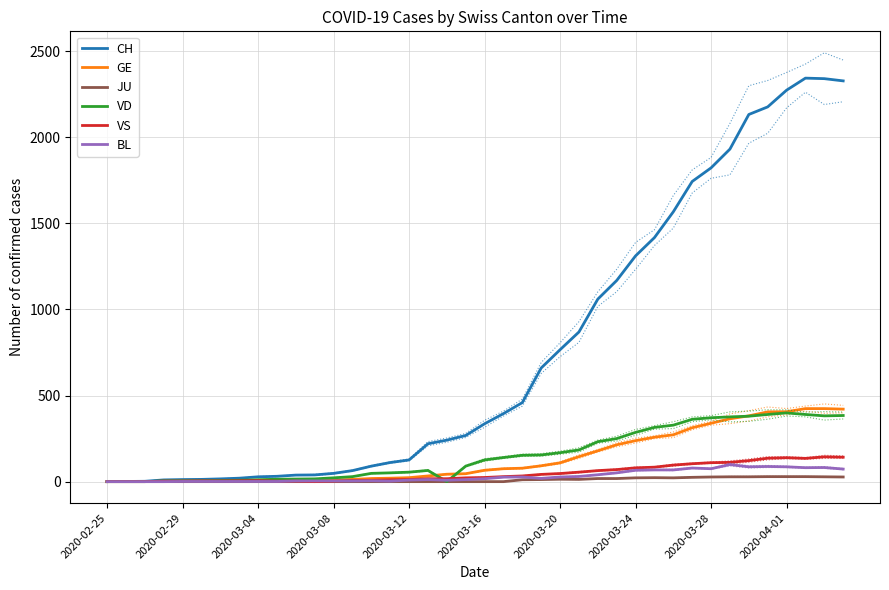

Which series has the largest range (max minus min)?

CH